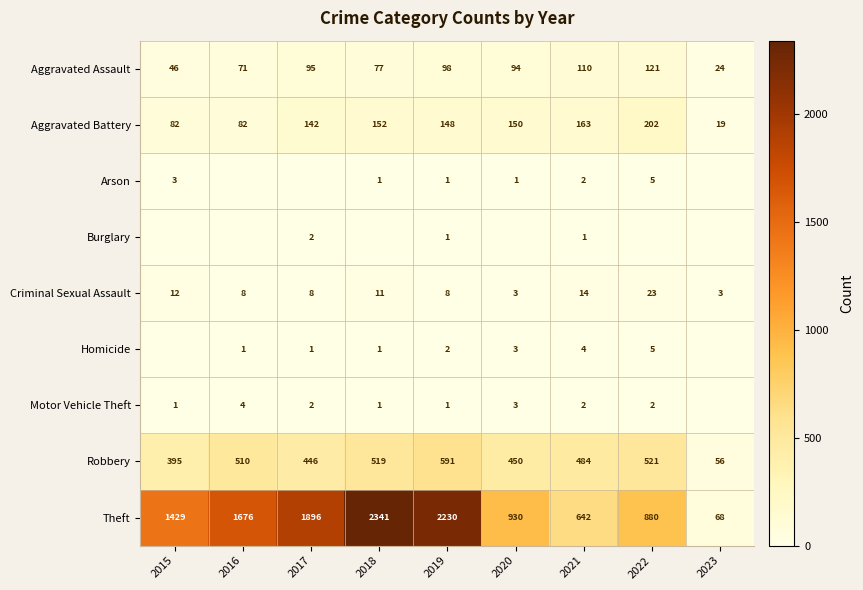

What is the difference between the second highest and second lowest values in the Aggravated Battery series?

81